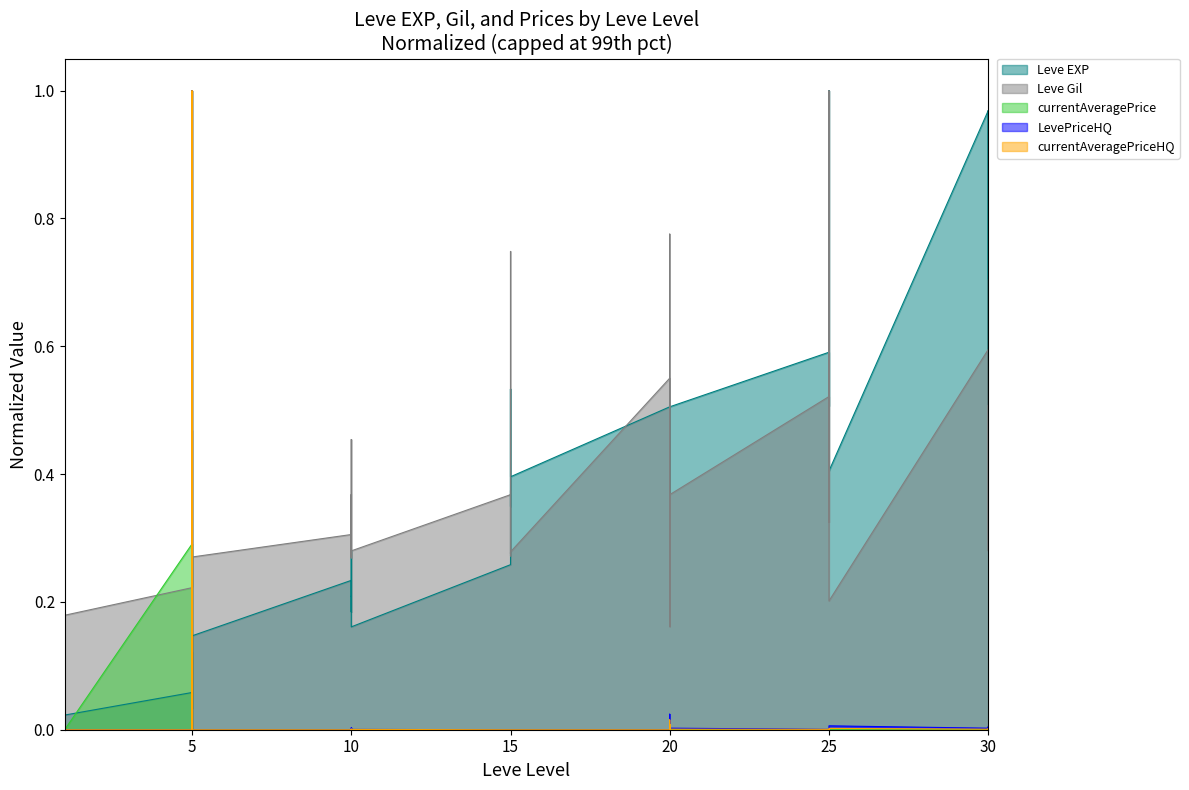

The Leve EXP series shows 0.0 at 1. True or false?

False